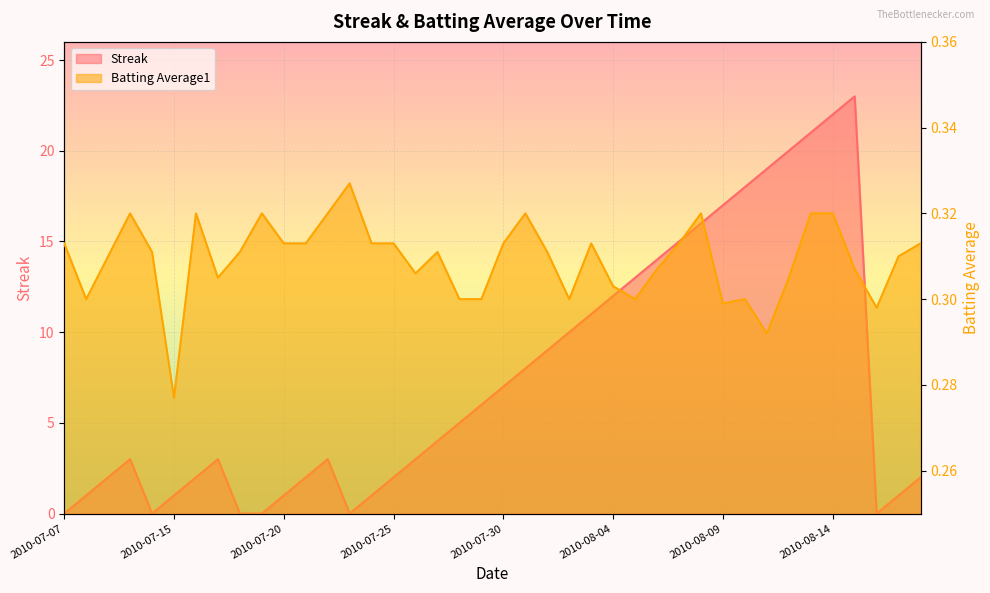

Reading left to right, what are all the values shown in this chart?

Streak: 2010-07-07=0.0	2010-07-08=1.0	2010-07-09=2.0	2010-07-10=3.0	2010-07-11=0.0	2010-07-15=1.0	2010-07-16=2.0	2010-07-17=3.0	2010-07-18=0.0	2010-07-19=0.0	2010-07-20=1.0	2010-07-21=2.0	2010-07-22=3.0	2010-07-23=0.0	2010-07-24=1.0	2010-07-25=2.0	2010-07-26=3.0	2010-07-27=4.0	2010-07-28=5.0	2010-07-29=6.0	2010-07-30=7.0	2010-07-31=8.0	2010-08-01=9.0	2010-08-02=10.0	2010-08-03=11.0	2010-08-04=12.0	2010-08-05=13.0	2010-08-06=14.0	2010-08-07=15.0	2010-08-08=16.0	2010-08-09=17.0	2010-08-10=18.0	2010-08-11=19.0	2010-08-12=20.0	2010-08-13=21.0	2010-08-14=22.0	2010-08-15=23.0	2010-08-16=0.0	2010-08-17=1.0	2010-08-18=2.0
Batting Average1: 2010-07-07=0.3	2010-07-08=0.3	2010-07-09=0.3	2010-07-10=0.3	2010-07-11=0.3	2010-07-15=0.3	2010-07-16=0.3	2010-07-17=0.3	2010-07-18=0.3	2010-07-19=0.3	2010-07-20=0.3	2010-07-21=0.3	2010-07-22=0.3	2010-07-23=0.3	2010-07-24=0.3	2010-07-25=0.3	2010-07-26=0.3	2010-07-27=0.3	2010-07-28=0.3	2010-07-29=0.3	2010-07-30=0.3	2010-07-31=0.3	2010-08-01=0.3	2010-08-02=0.3	2010-08-03=0.3	2010-08-04=0.3	2010-08-05=0.3	2010-08-06=0.3	2010-08-07=0.3	2010-08-08=0.3	2010-08-09=0.3	2010-08-10=0.3	2010-08-11=0.3	2010-08-12=0.3	2010-08-13=0.3	2010-08-14=0.3	2010-08-15=0.3	2010-08-16=0.3	2010-08-17=0.3	2010-08-18=0.3